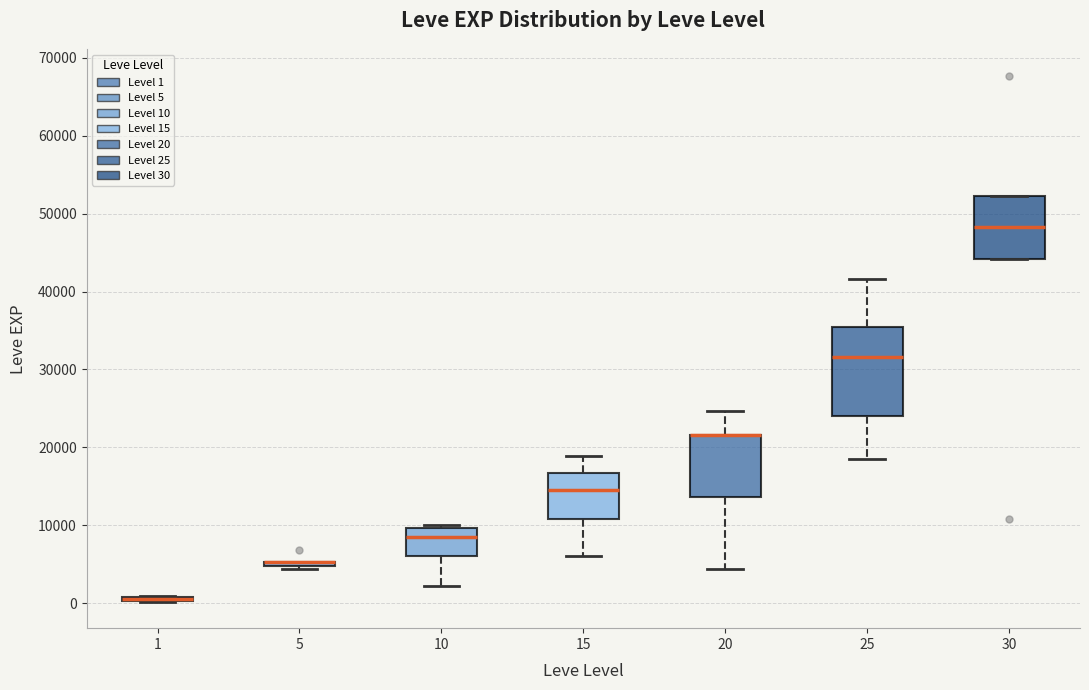

Where does the lower whisker of the box at x = 25 end on the y-axis? The values are not printed on the chart, so give them approximately, as read against the axis.

18000